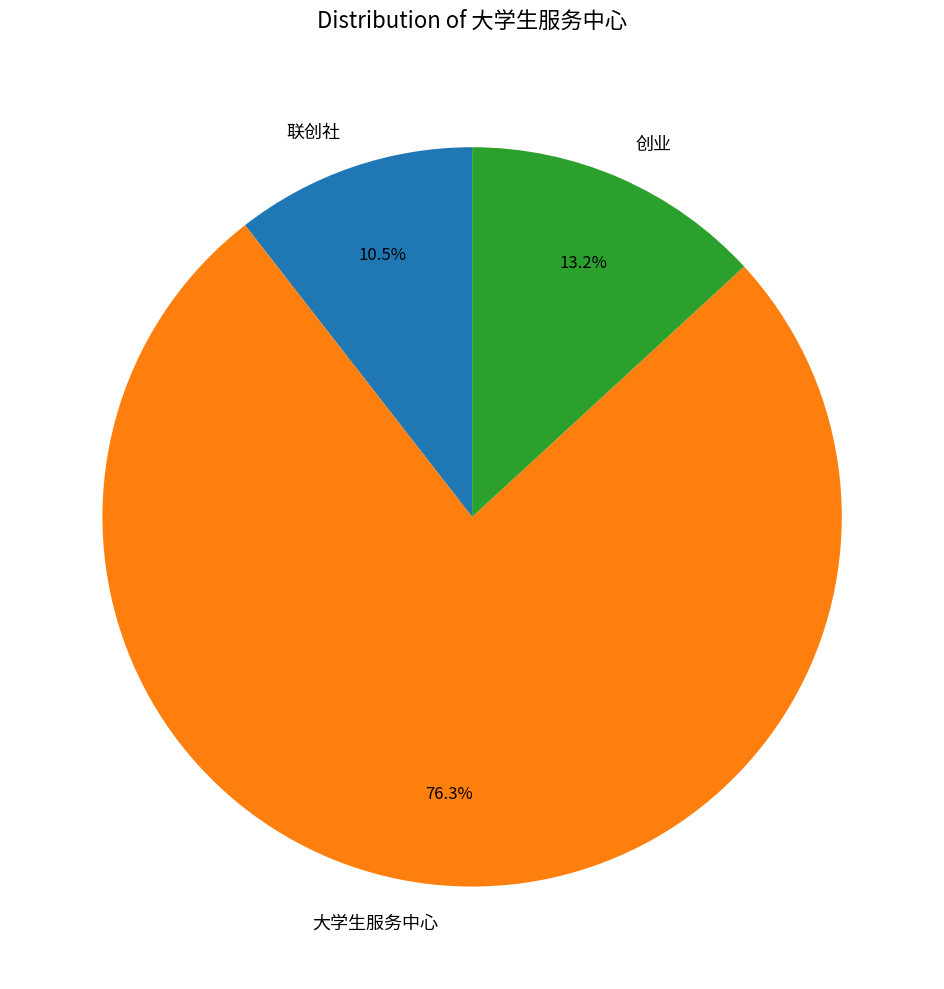

True or false: 大学生服务中心 accounts for 68% of the total.

False